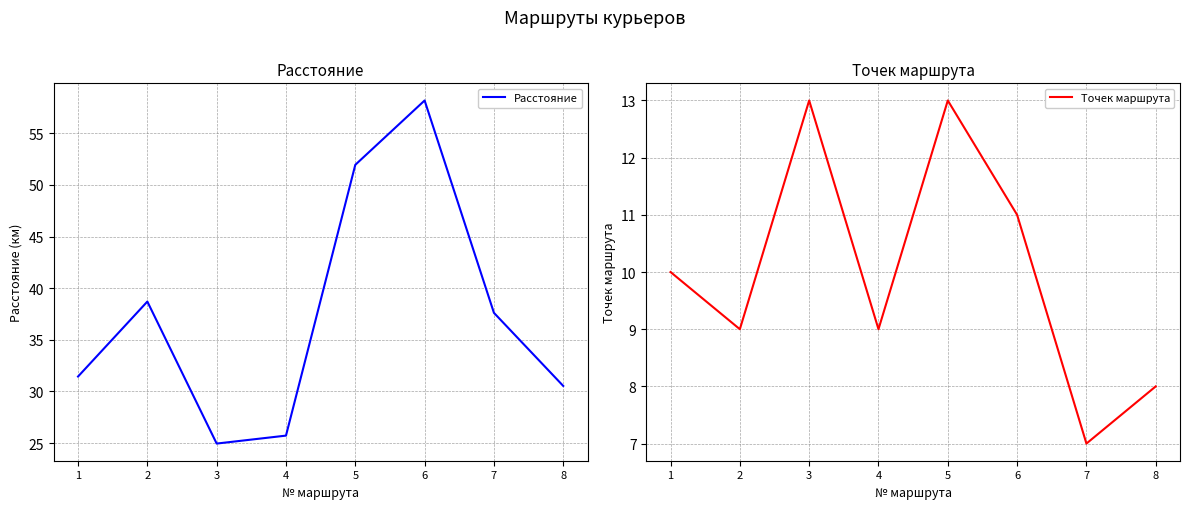

Which category has the lowest value in the Расстояние series?

3